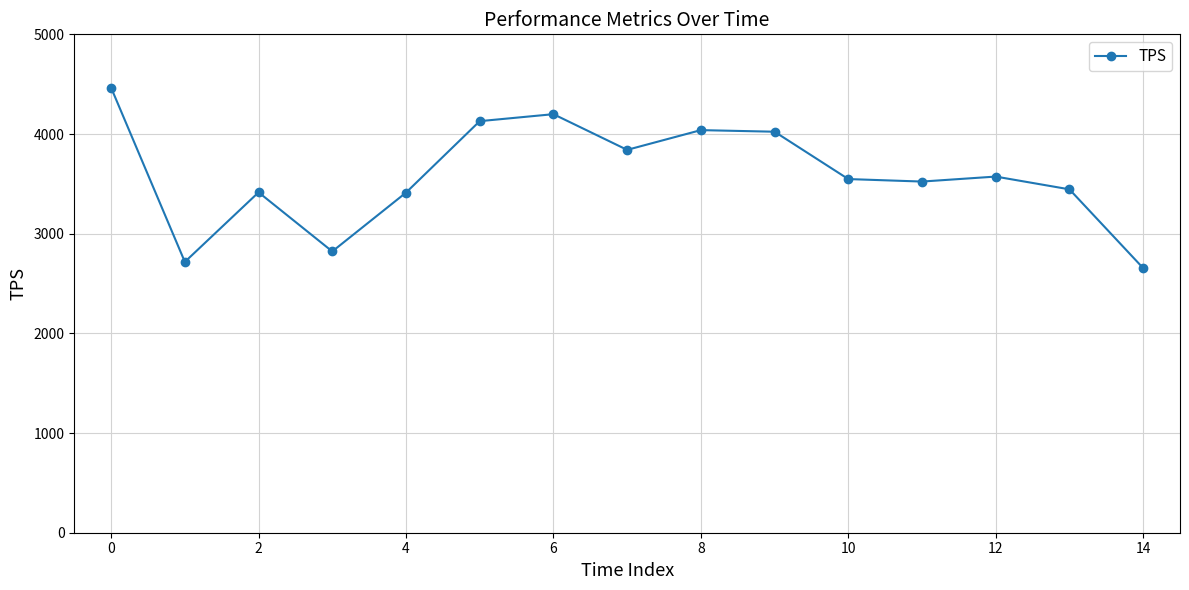

What is the difference between the maximum and minimum values?

1809